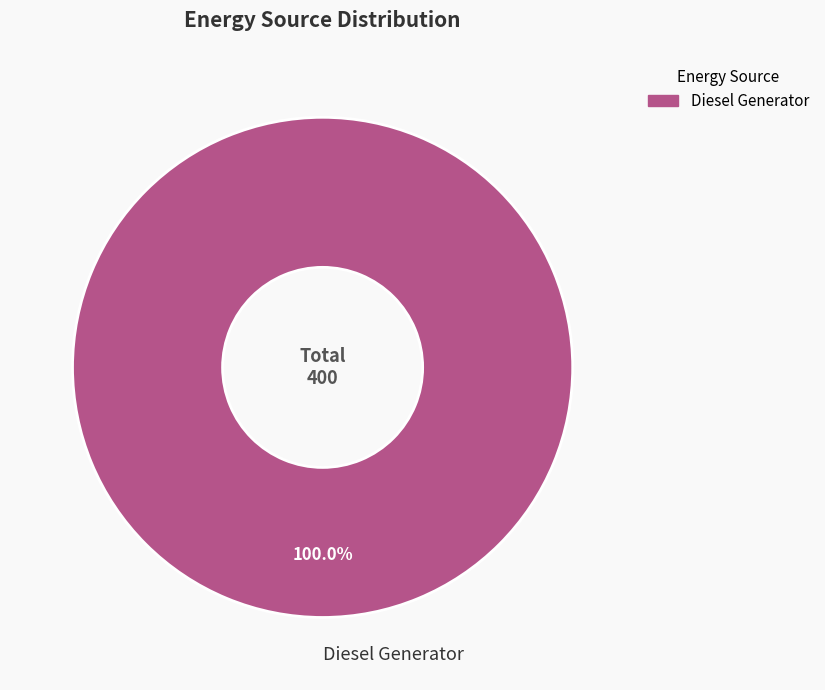

Which category accounts for the majority?

Diesel Generator